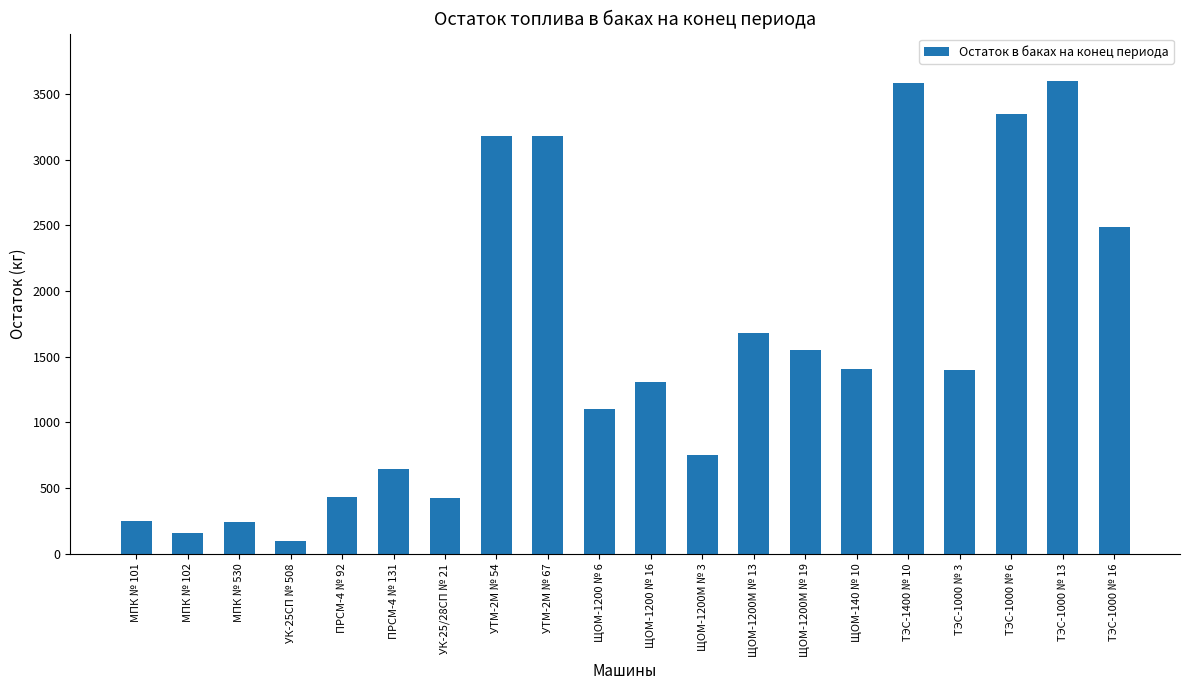

At which label is the value closest to 1849?

ЩОМ-1200М № 13